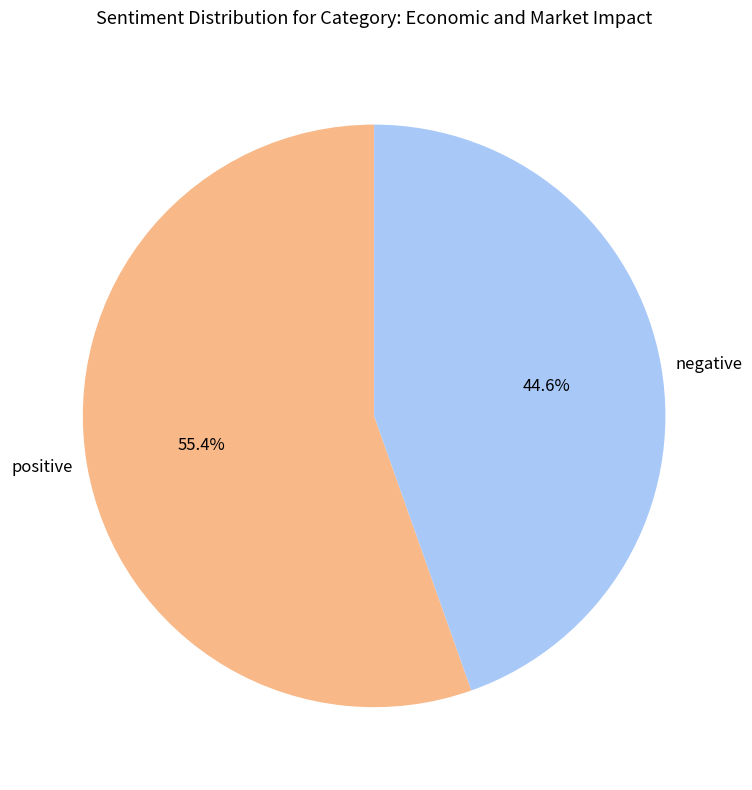

Rank the categories by value from lowest to highest.

negative, positive